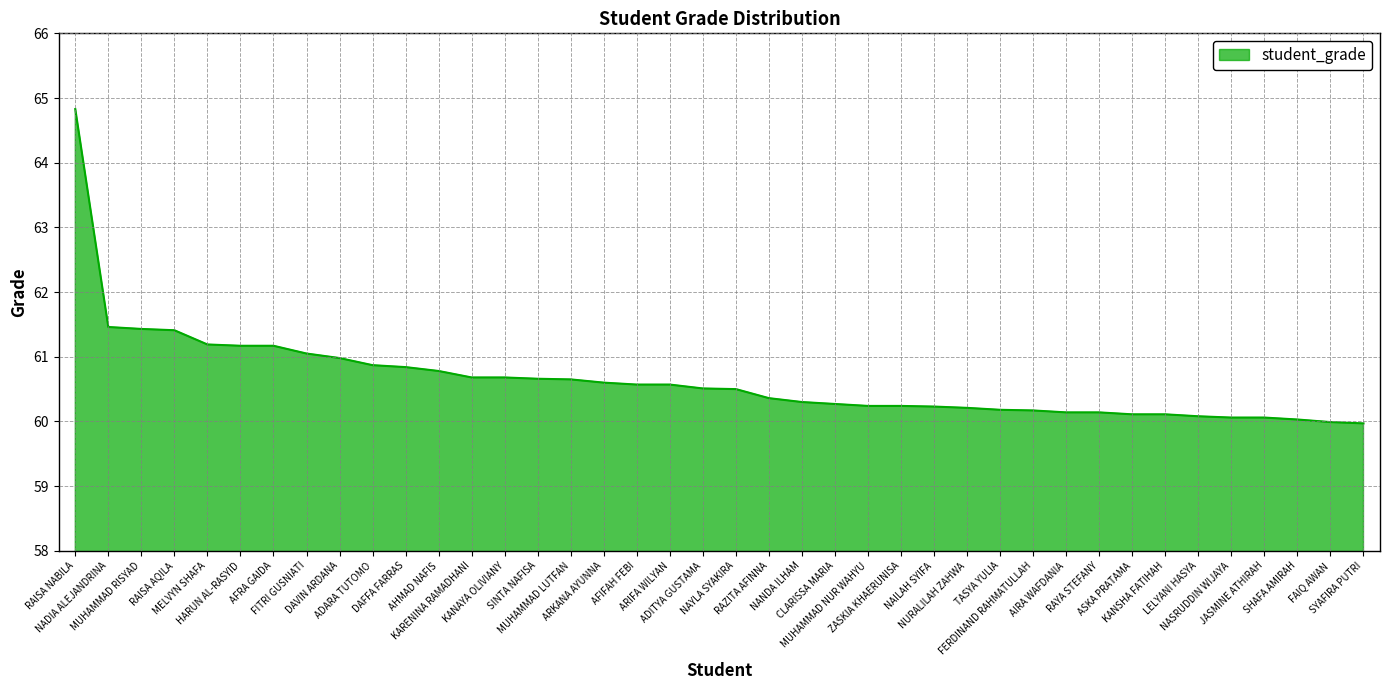

The chart shows a value of 99.2 at ADITYA GUSTAMA. True or false?

False